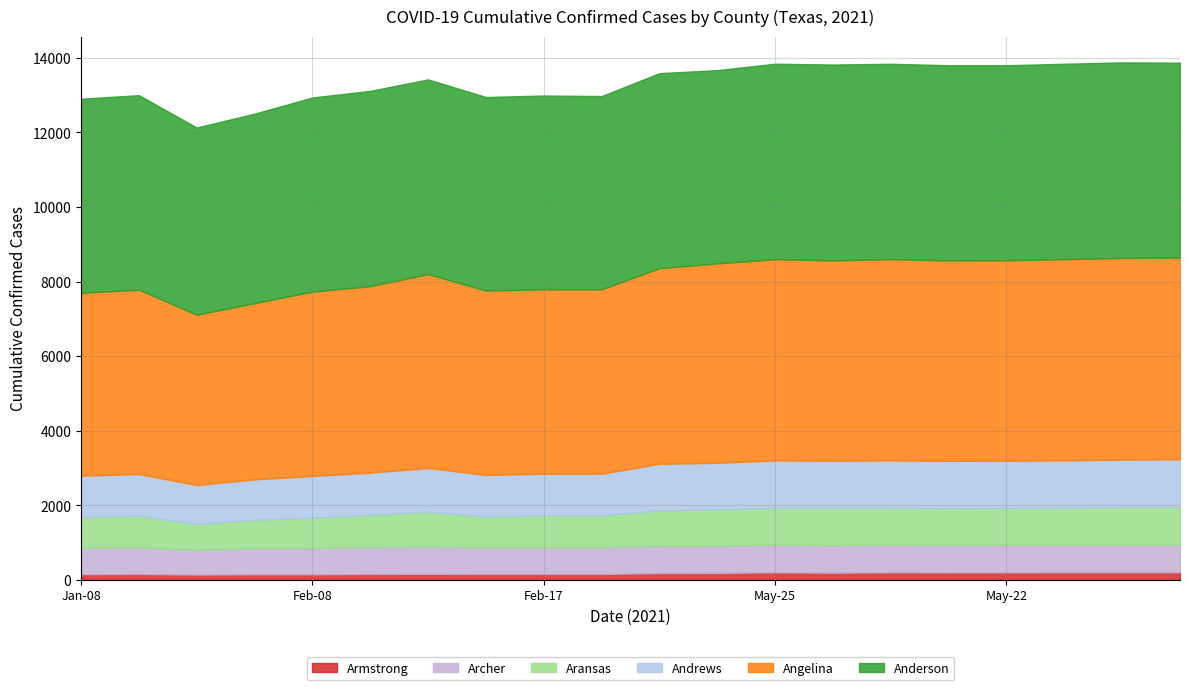

Reading left to right, transcribe all the data shown in this chart.

Anderson: Anderson=5202	Andrews=5215	Angelina=5019	Aransas=5081	Archer=5204	Armstrong=5236	Atascosa=5219	Austin=5190	Bailey=5196	Bandera=5181	Bastrop=5227	Baylor=5181	Bee=5239	Bell=5252	Bexar=5238	Blanco=5233	Borden=5228	Bosque=5238	Bowie=5243	Brazoria=5226
Andrews: Anderson=1109	Andrews=1116	Angelina=1043	Aransas=1086	Archer=1116	Armstrong=1131	Atascosa=1176	Austin=1115	Bailey=1116	Bandera=1116	Bastrop=1249	Baylor=1249	Bee=1274	Bell=1261	Bexar=1274	Blanco=1269	Borden=1271	Bosque=1274	Bowie=1274	Brazoria=1277
Angelina: Anderson=4903	Andrews=4942	Angelina=4565	Aransas=4722	Archer=4942	Armstrong=5000	Atascosa=5196	Austin=4942	Bailey=4942	Bandera=4942	Bastrop=5245	Baylor=5347	Bee=5395	Bell=5369	Bexar=5395	Blanco=5372	Borden=5372	Bosque=5395	Bowie=5406	Brazoria=5406
Aransas: Anderson=823	Andrews=847	Angelina=694	Aransas=757	Archer=813	Armstrong=865	Atascosa=935	Austin=829	Bailey=856	Bandera=856	Bastrop=950	Baylor=971	Bee=983	Bell=1001	Bexar=983	Blanco=979	Borden=980	Bosque=983	Bowie=1003	Brazoria=1009
Archer: Anderson=708	Andrews=717	Angelina=664	Aransas=702	Archer=708	Armstrong=719	Atascosa=729	Austin=711	Bailey=717	Bandera=717	Bastrop=732	Baylor=733	Bee=743	Bell=741	Bexar=743	Blanco=741	Borden=743	Bosque=743	Bowie=744	Brazoria=744
Armstrong: Anderson=159	Andrews=164	Angelina=148	Aransas=156	Archer=155	Armstrong=165	Atascosa=168	Austin=164	Bailey=164	Bandera=164	Bastrop=187	Baylor=191	Bee=209	Bell=197	Bexar=209	Blanco=208	Borden=208	Bosque=209	Bowie=209	Brazoria=209